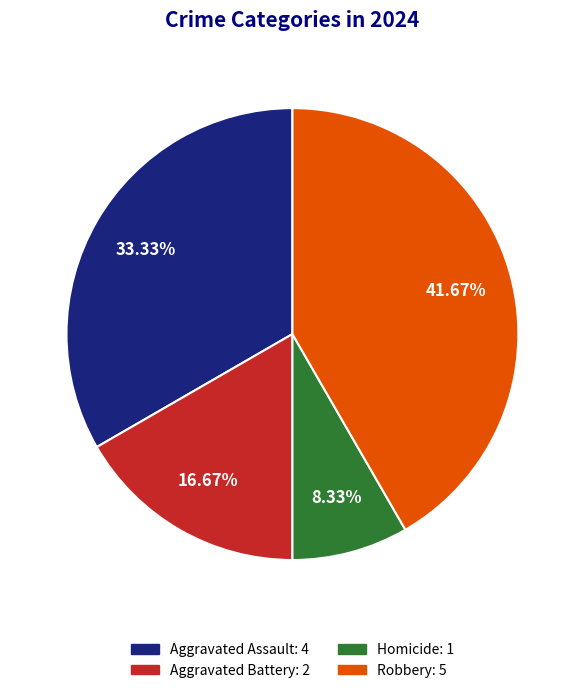

True or false: Aggravated Assault accounts for 33% of the total.

True